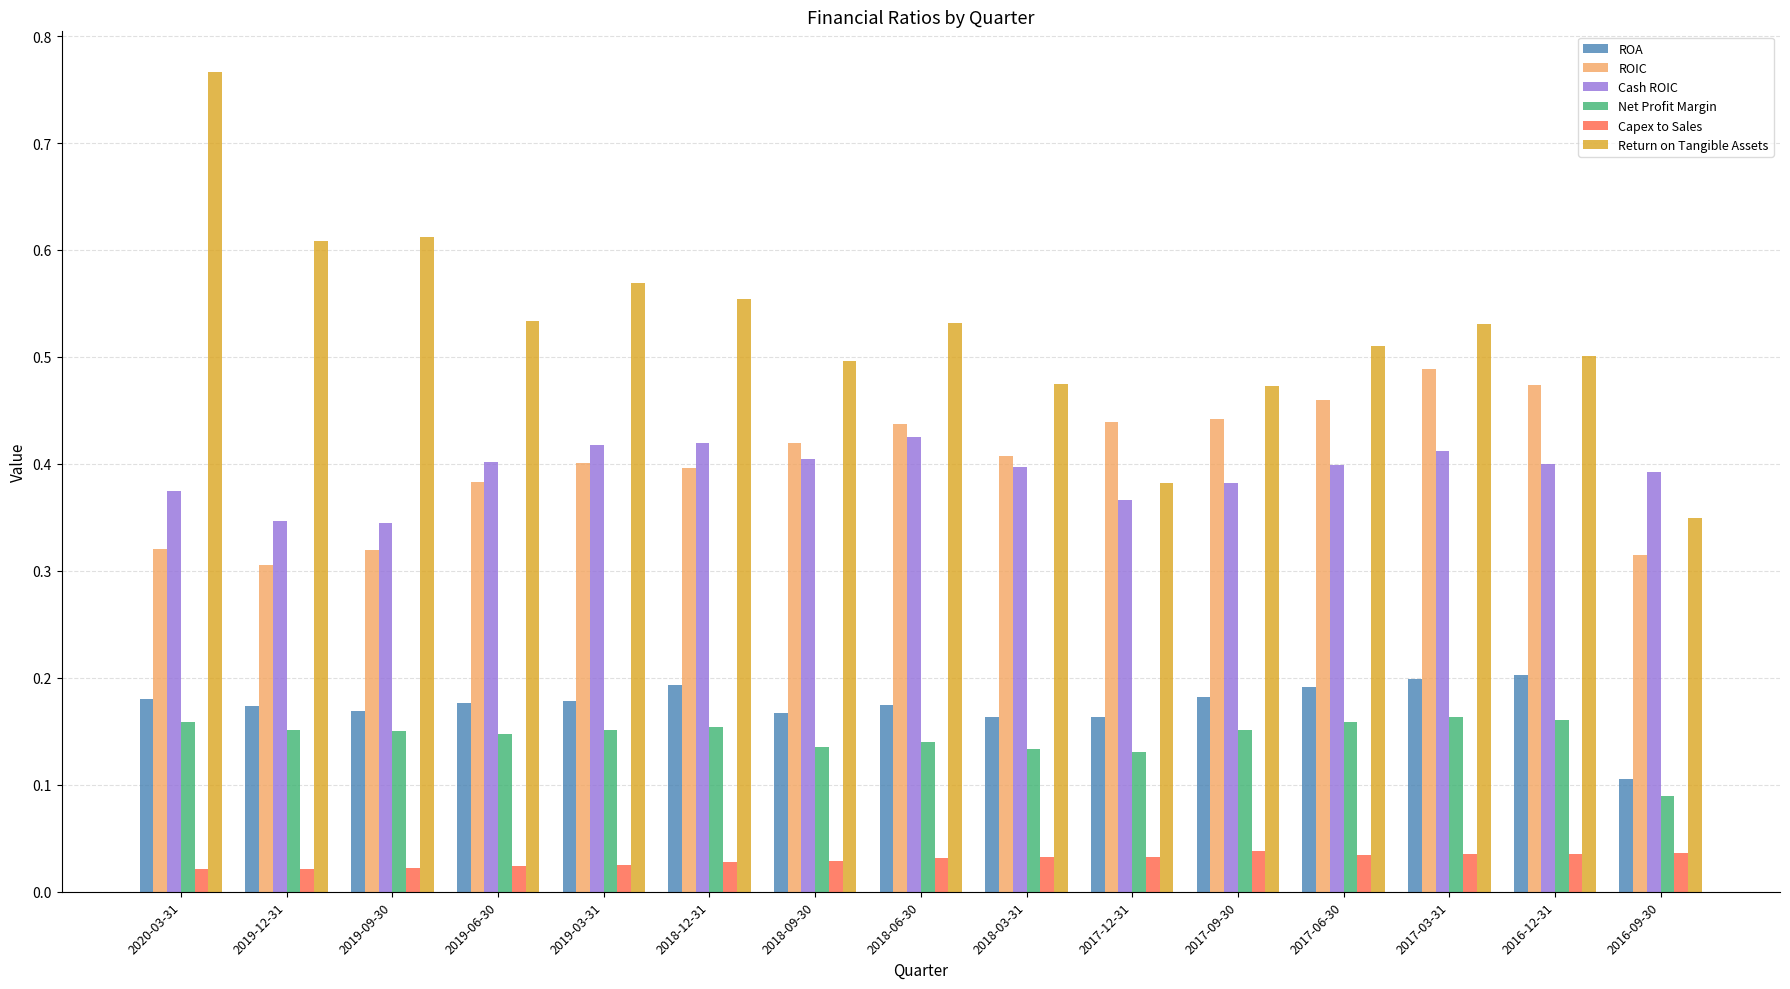

At which label is Net Profit Margin closest to 0?

2016-09-30